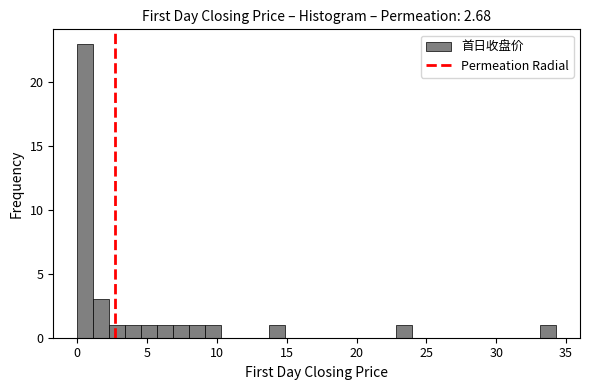

Read against the x-axis, roughly where is the centre of the tallest bar?

0.5